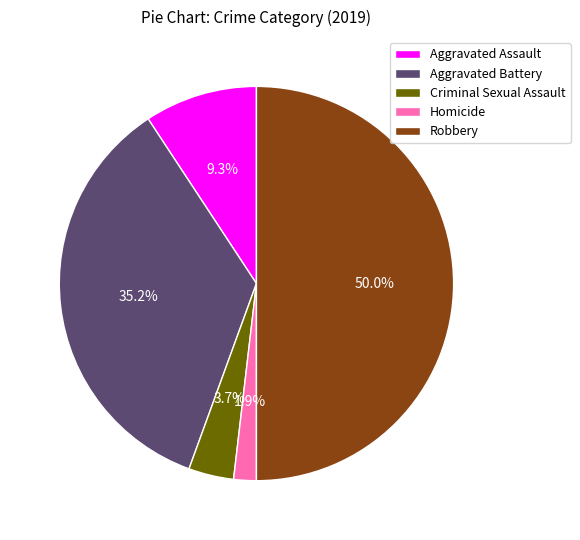

Which slice is the smallest?

Homicide